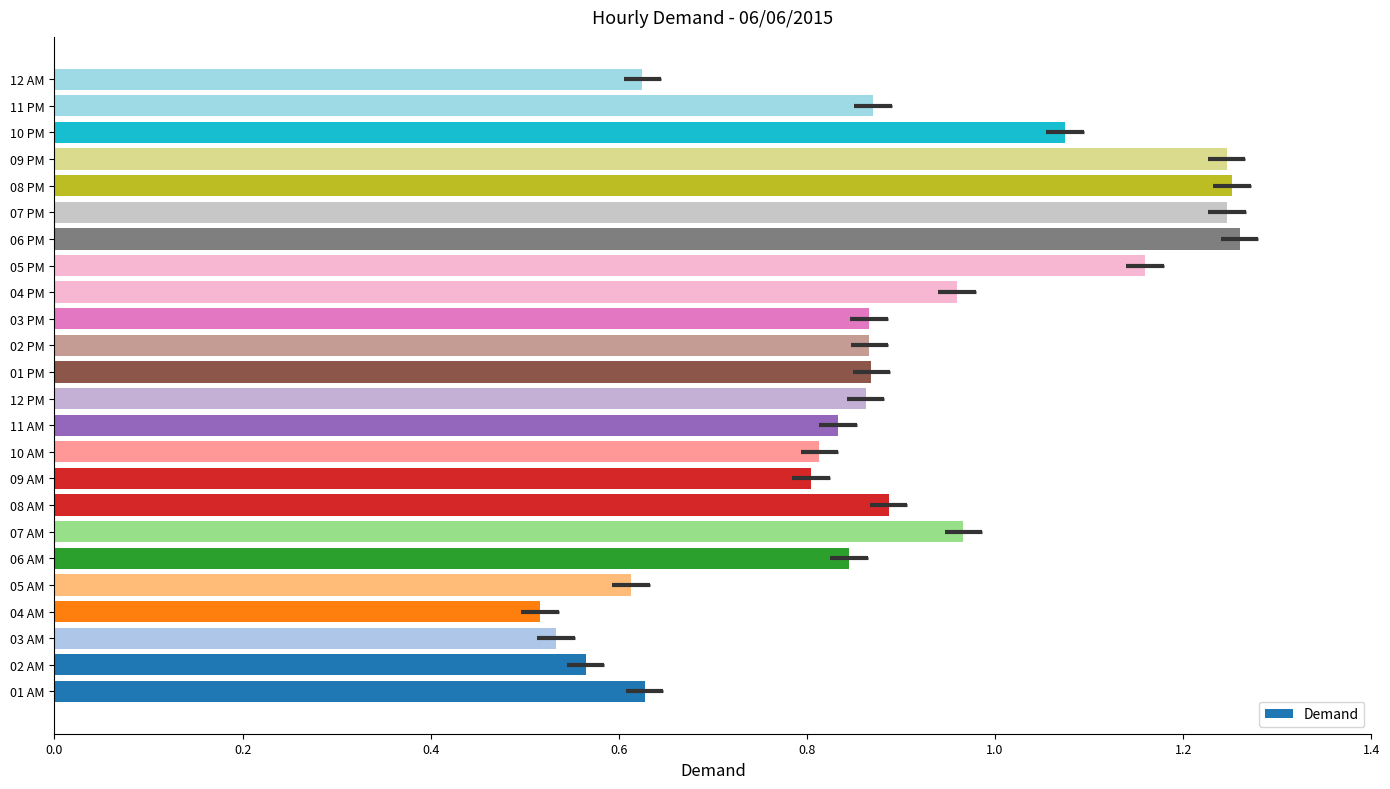

What is the change in value from 10 AM to 07 PM?

+0.4